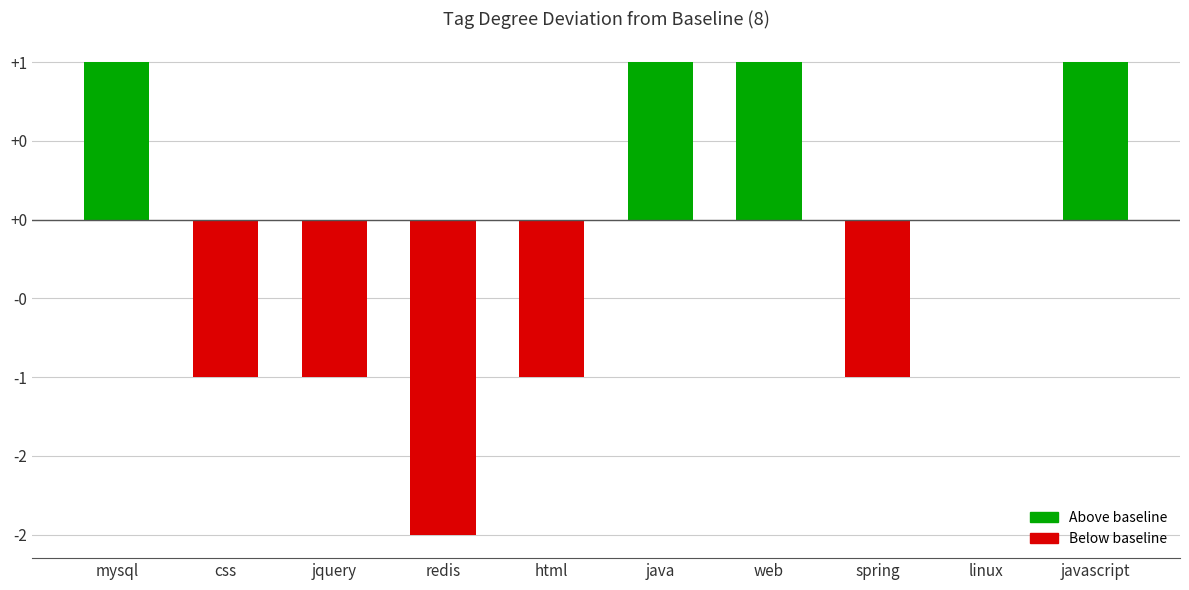

Between java and linux, which is larger?

java